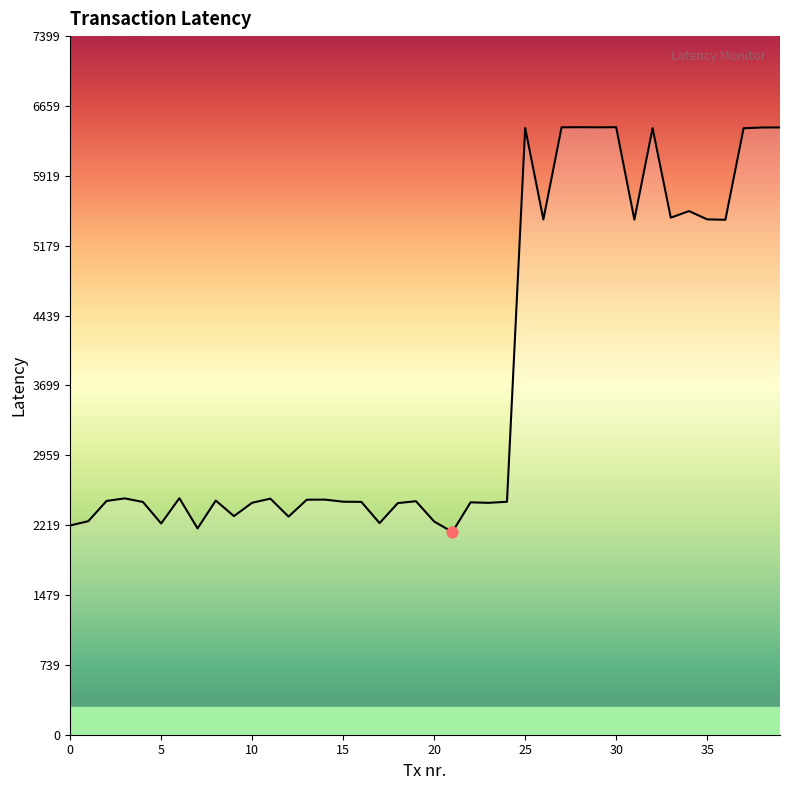

What is the minimum value shown in the chart?

2147